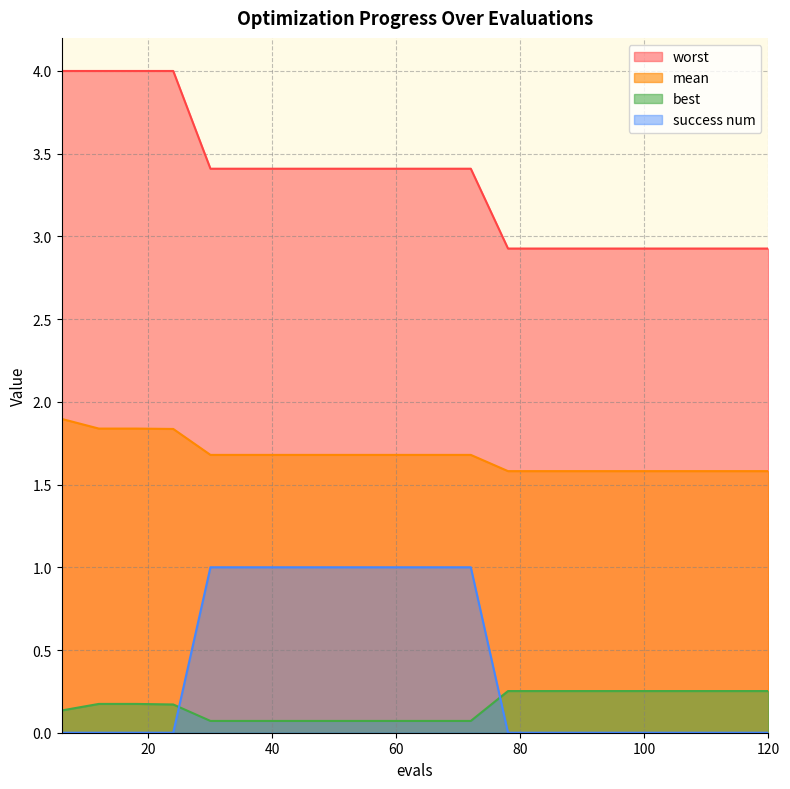

What is the greatest value displayed?

4.0